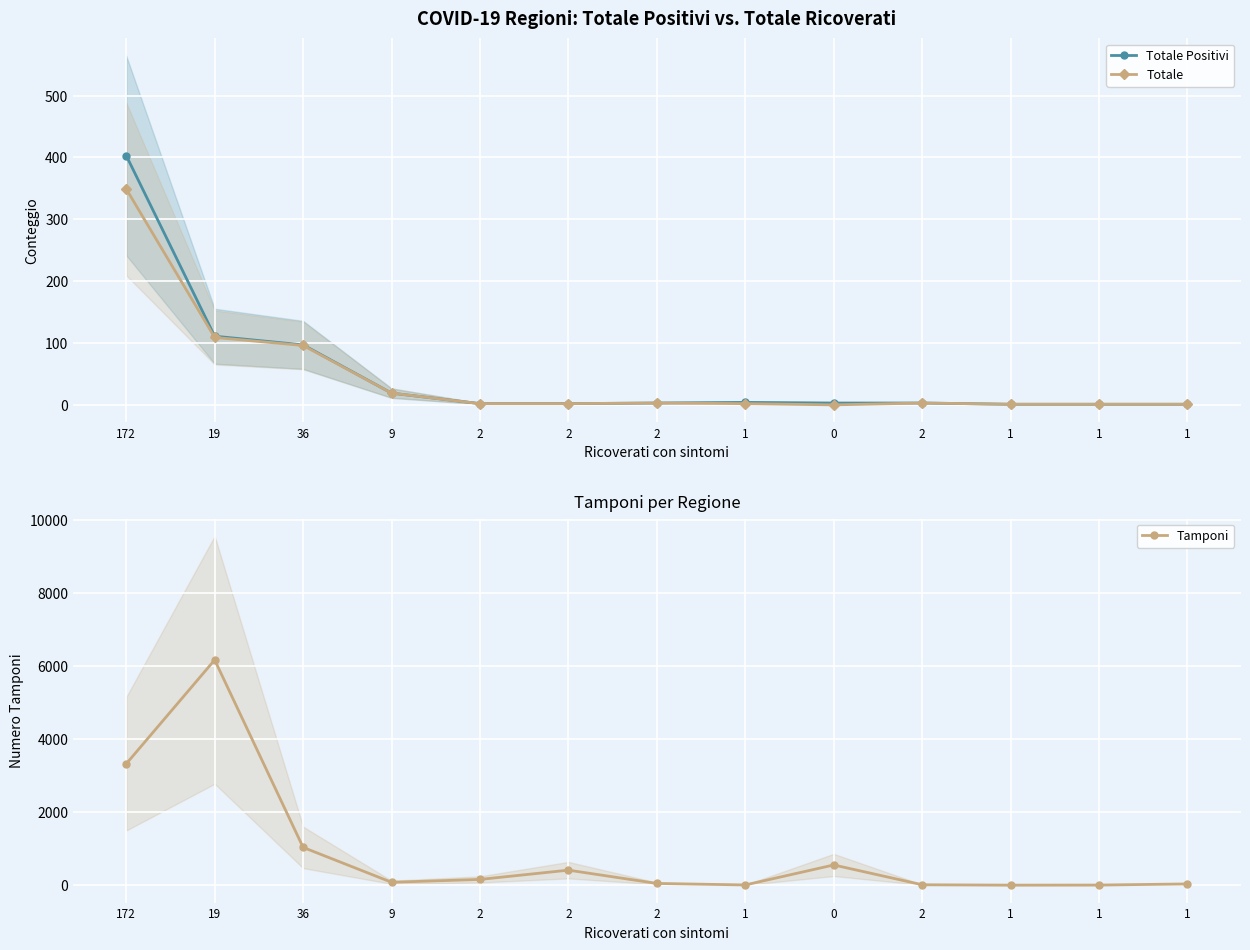

Reading left to right, what are all the values shown in this chart?

Totale Positivi: 403	111	97	19	2	2	3	4	3	3	1	1	1
Totale: 349	109	96	19	2	2	3	2	0	3	1	1	1
Tamponi: 3320	6164	1033	78	156	410	46	5	552	10	0	2	33